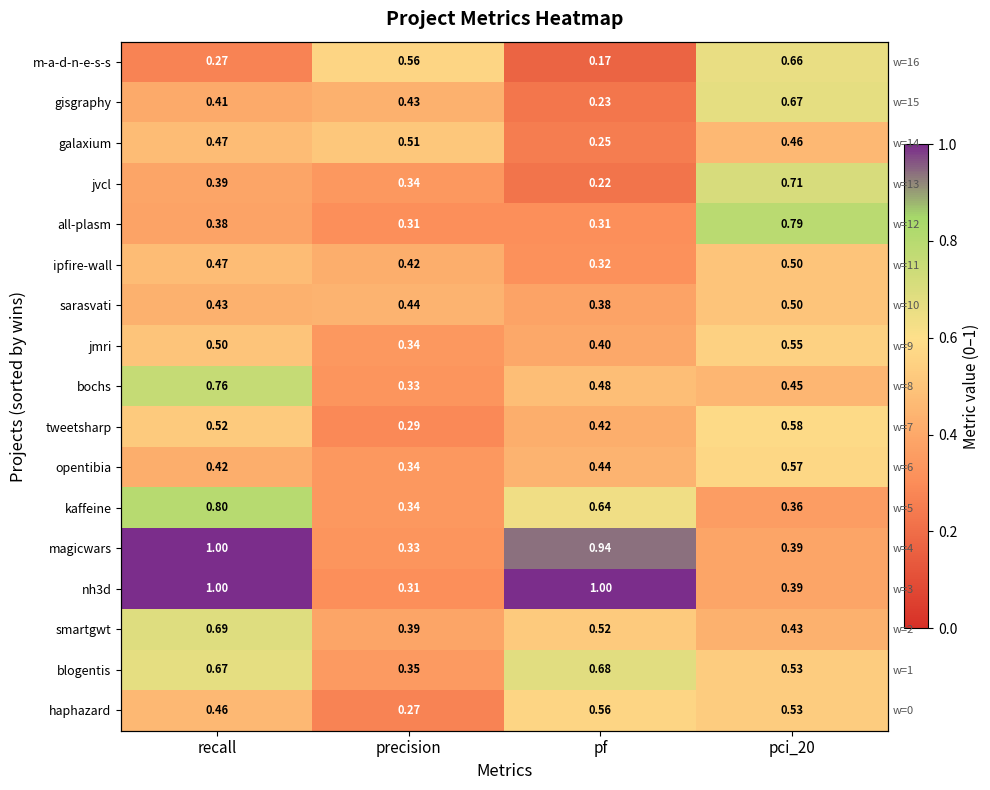

What is the difference between the maximum and minimum values in the opentibia series?

0.2